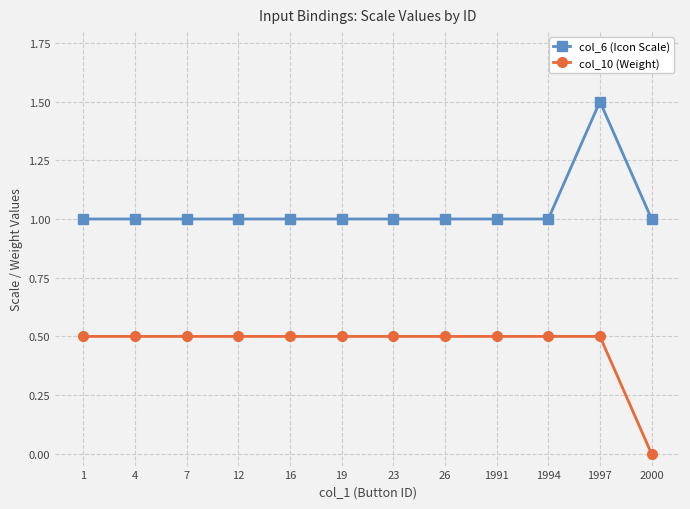

Reading right to left, extract all data points from this chart.

col_6 (Icon Scale): 1.0	1.5	1.0	1.0	1.0	1.0	1.0	1.0	1.0	1.0	1.0	1.0
col_10 (Weight): 0.0	0.5	0.5	0.5	0.5	0.5	0.5	0.5	0.5	0.5	0.5	0.5